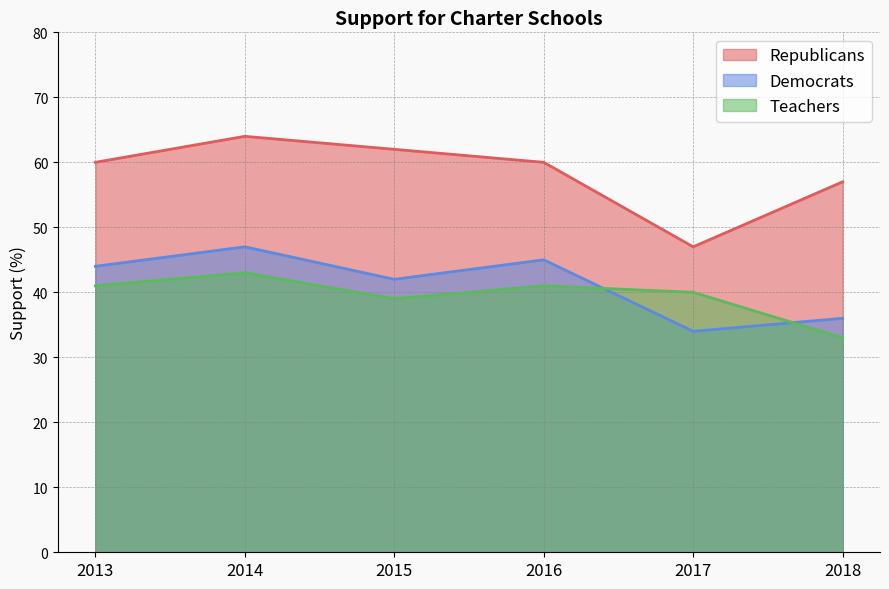

What is the difference between the Republicans values at 2016 and 2018?

3